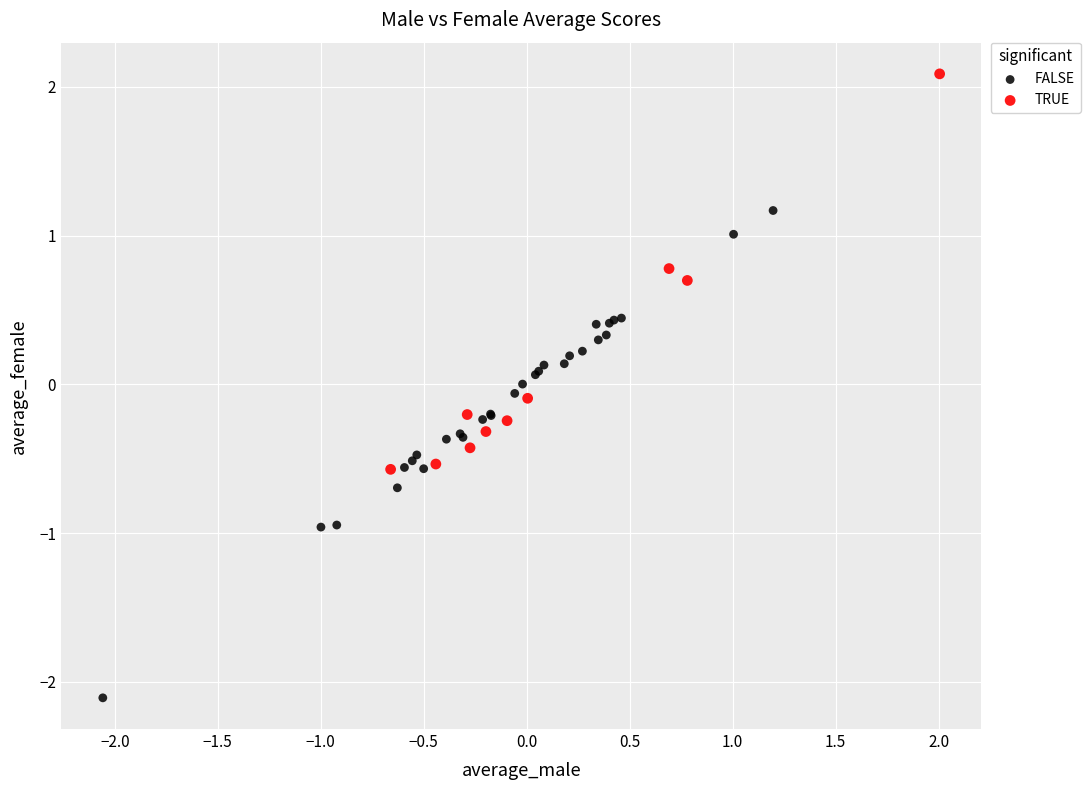

Which series has the largest Y range (max minus min)?

FALSE